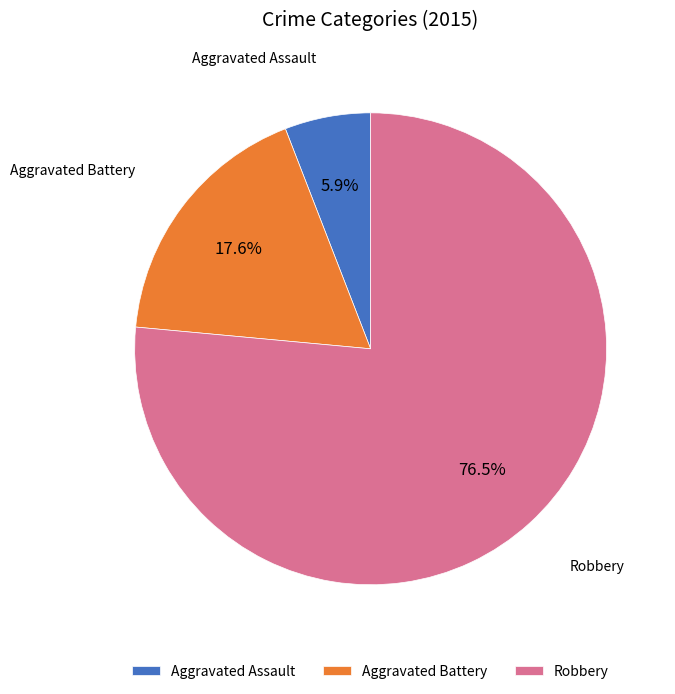

True or false: Aggravated Battery accounts for 8% of the total.

False